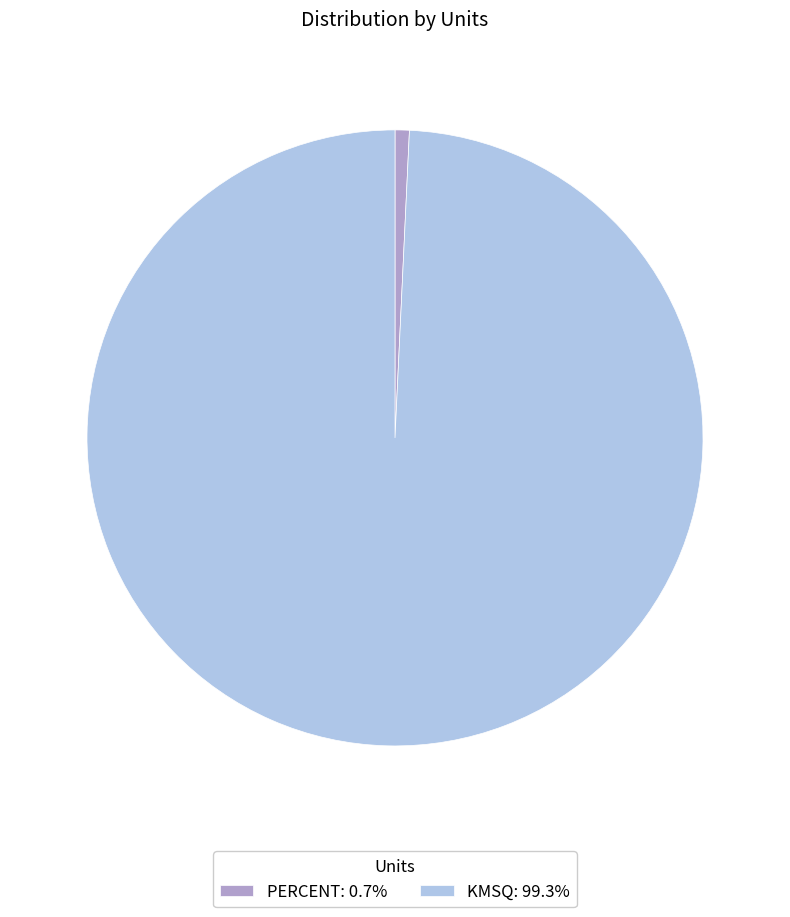

Which category accounts for the majority?

KMSQ